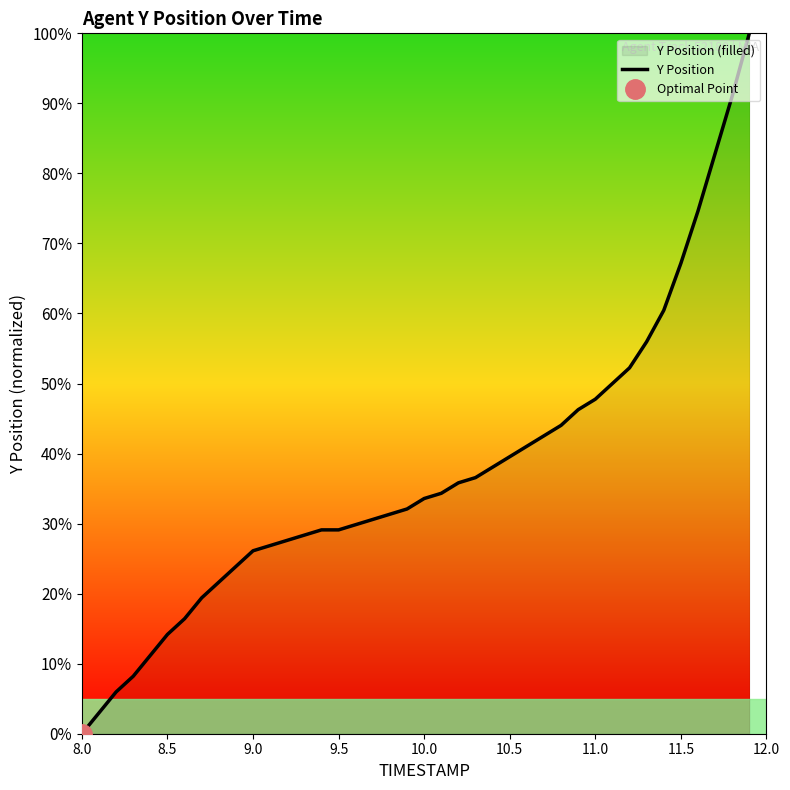

How many categories are shown in the chart?

40